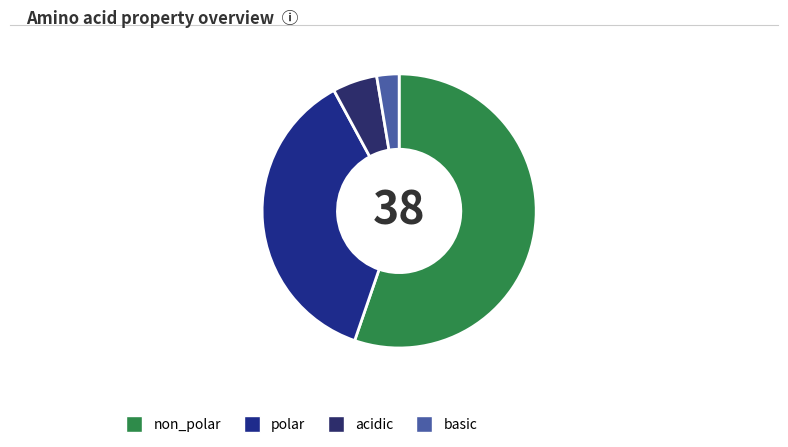

How many slices are in this pie chart?

4